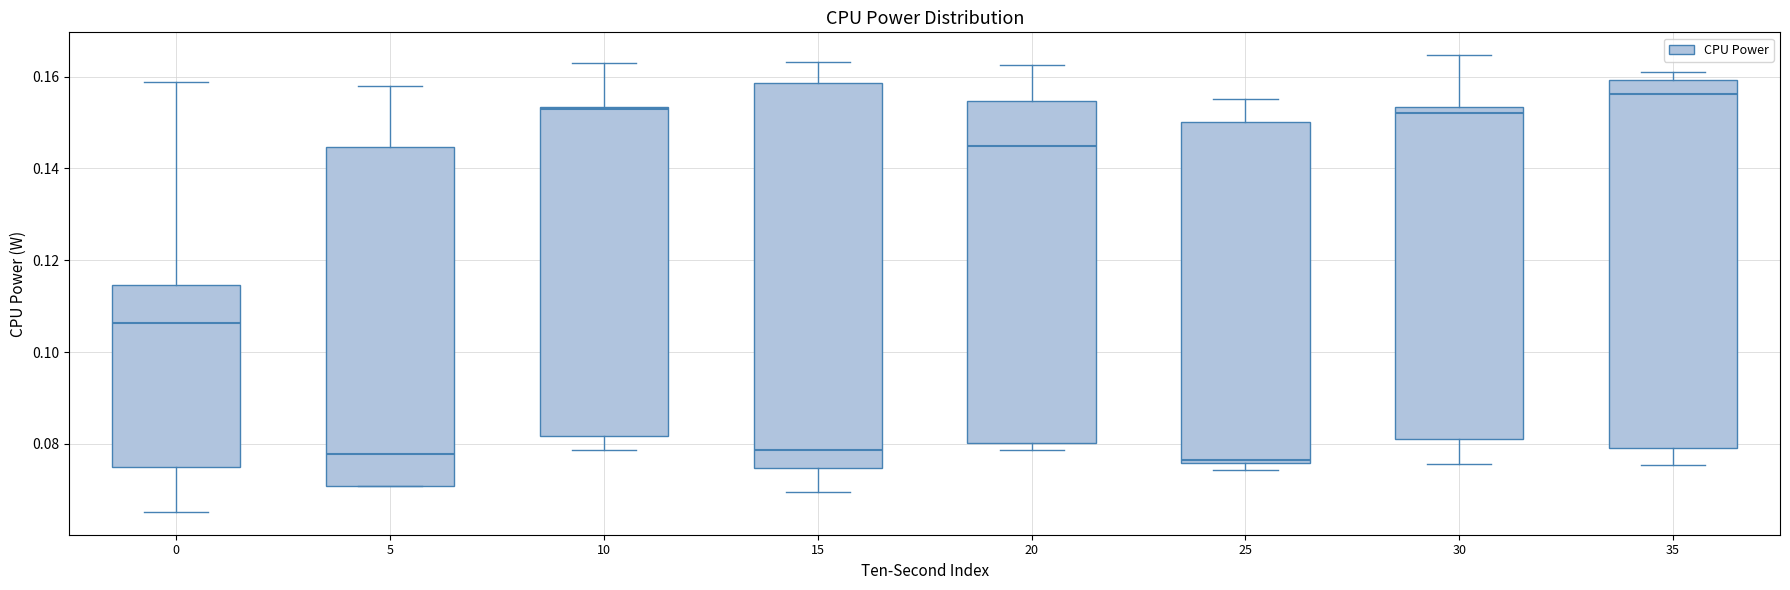

Reading left to right, transcribe this box plot: for each box, give where its median line is, the range the box spans, and where its two whiskers end, as read against the y-axis. The values are not printed on the chart, so give them approximately, as read against the axis.

0: median 0.106, box 0.076 to 0.114, whiskers 0.066 to 0.158
5: median 0.078, box 0.070 to 0.144, whiskers 0.070 to 0.158
10: median 0.152, box 0.082 to 0.154, whiskers 0.078 to 0.162
15: median 0.078, box 0.074 to 0.158, whiskers 0.070 to 0.164
20: median 0.144, box 0.080 to 0.154, whiskers 0.078 to 0.162
25: median 0.076, box 0.076 to 0.150, whiskers 0.074 to 0.156
30: median 0.152, box 0.080 to 0.154, whiskers 0.076 to 0.164
35: median 0.156, box 0.080 to 0.160, whiskers 0.076 to 0.162